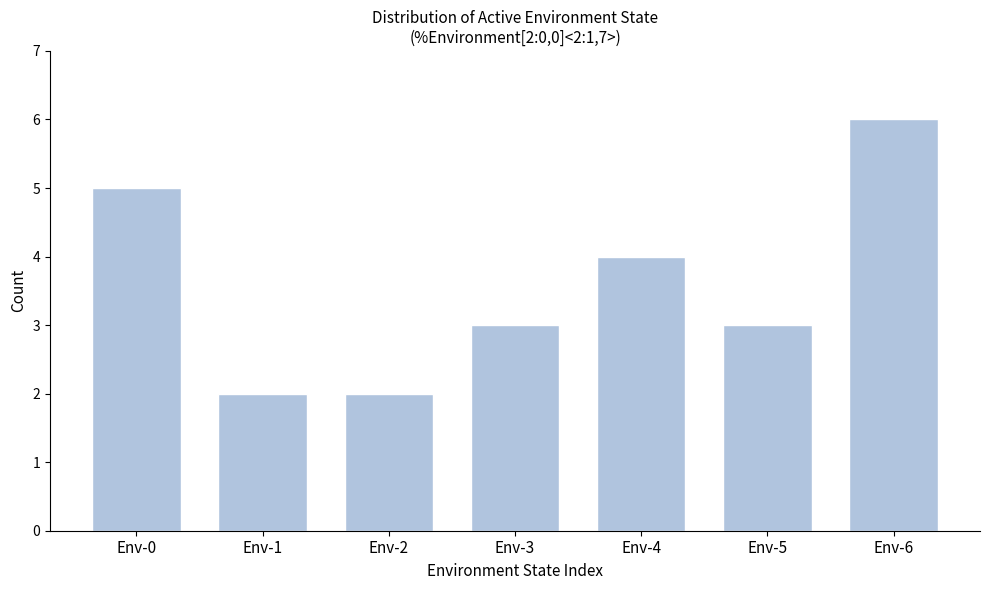

Reading left to right, list all the values displayed in this chart.

Env-0=5	Env-1=2	Env-2=2	Env-3=3	Env-4=4	Env-5=3	Env-6=6